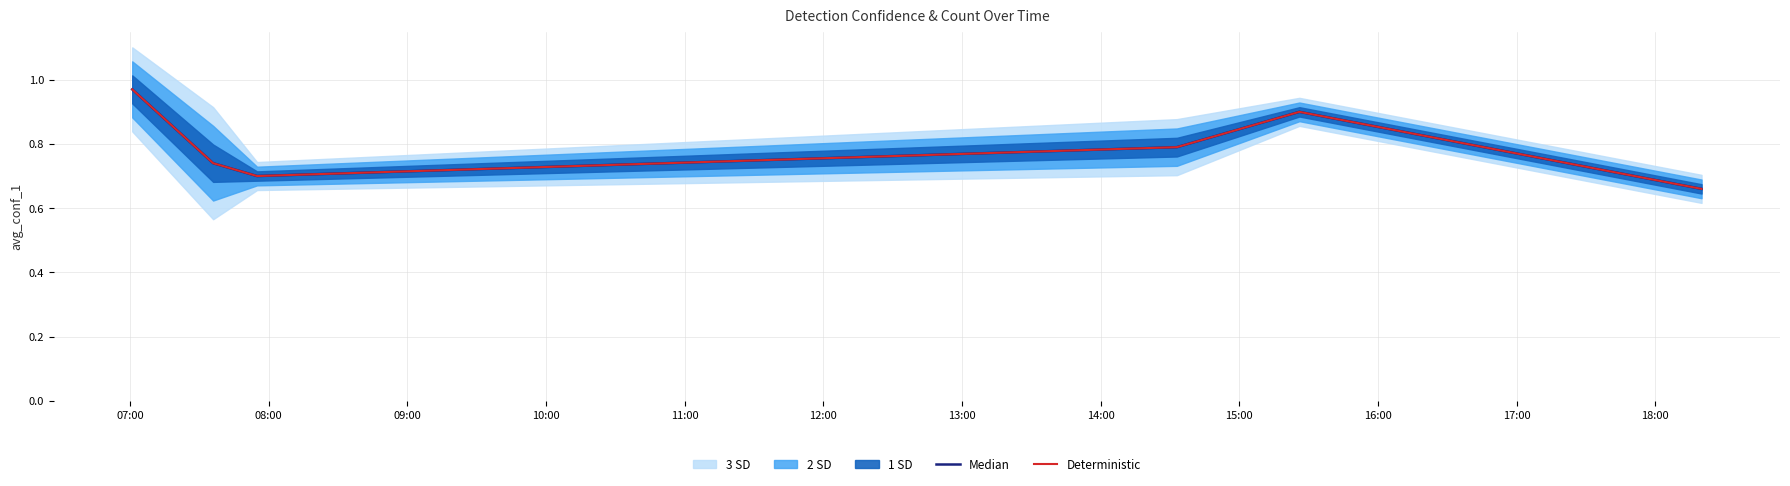

True or false: Median and Deterministic cross at least once.

False